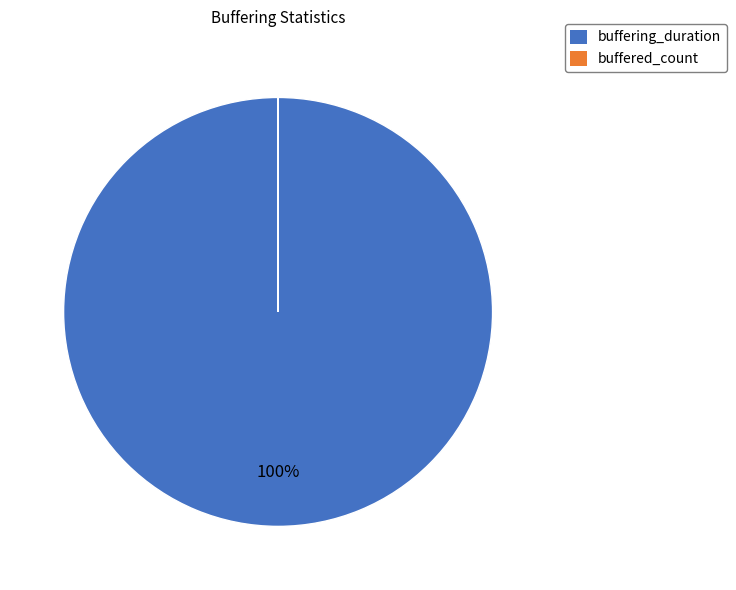

To the nearest percent, what is the difference between the largest and smallest slice percentages?

100%